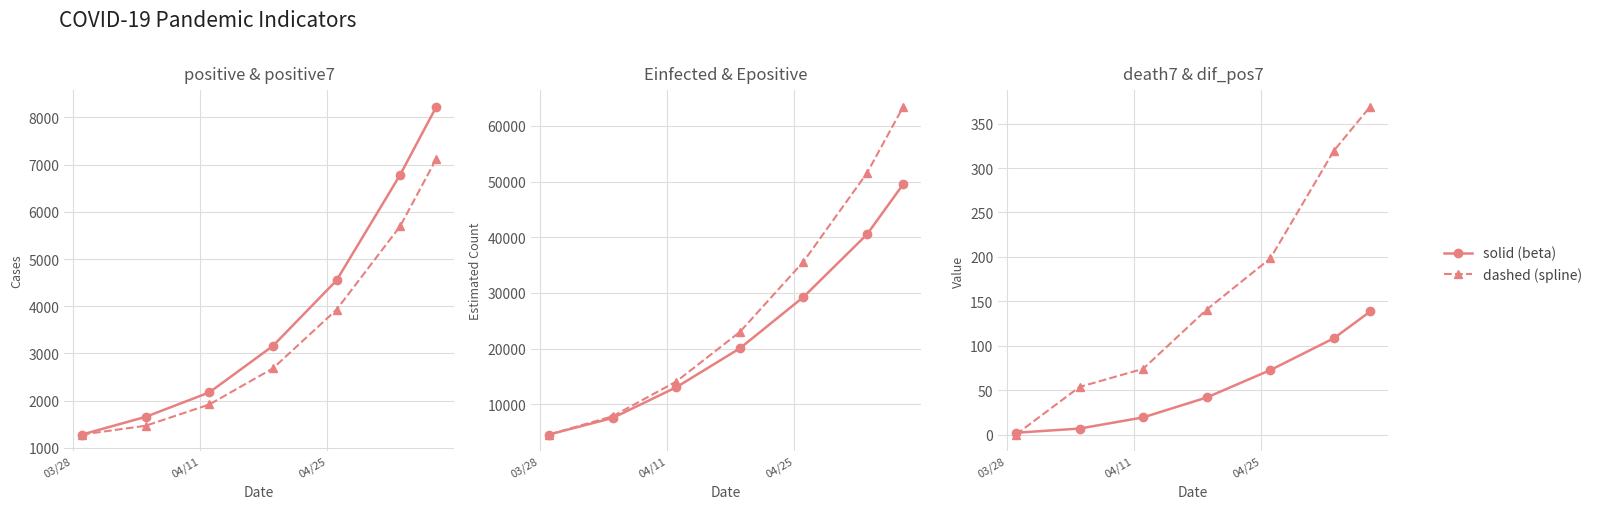

True or false: dif_pos7 has more than 1 interior local peaks.

False